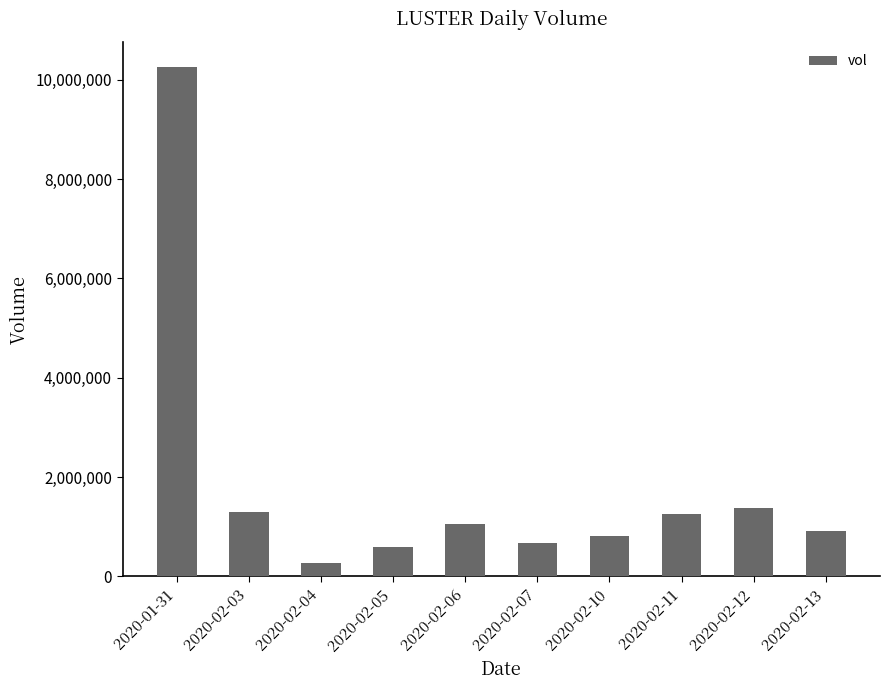

The chart shows a value of 1291400 at 2020-02-03. True or false?

True